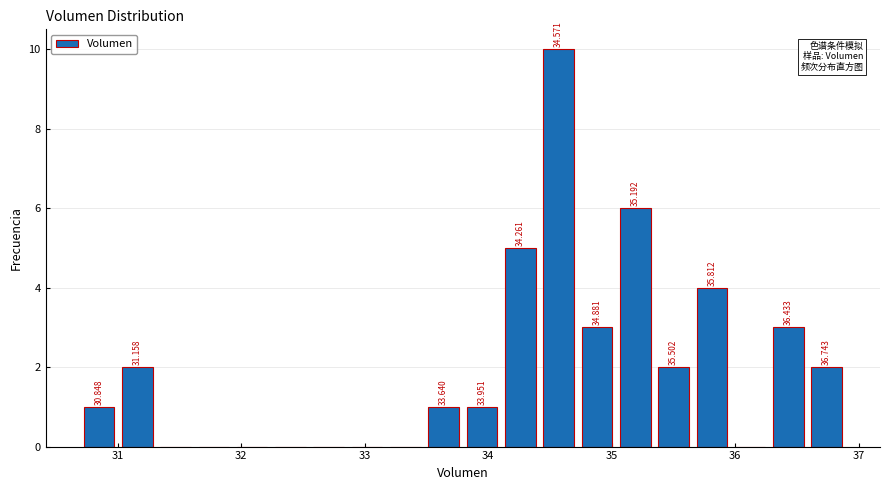

Around what value on the x-axis is the tallest bar? Give the approximate position of its centre, as read against the axis.

34.6